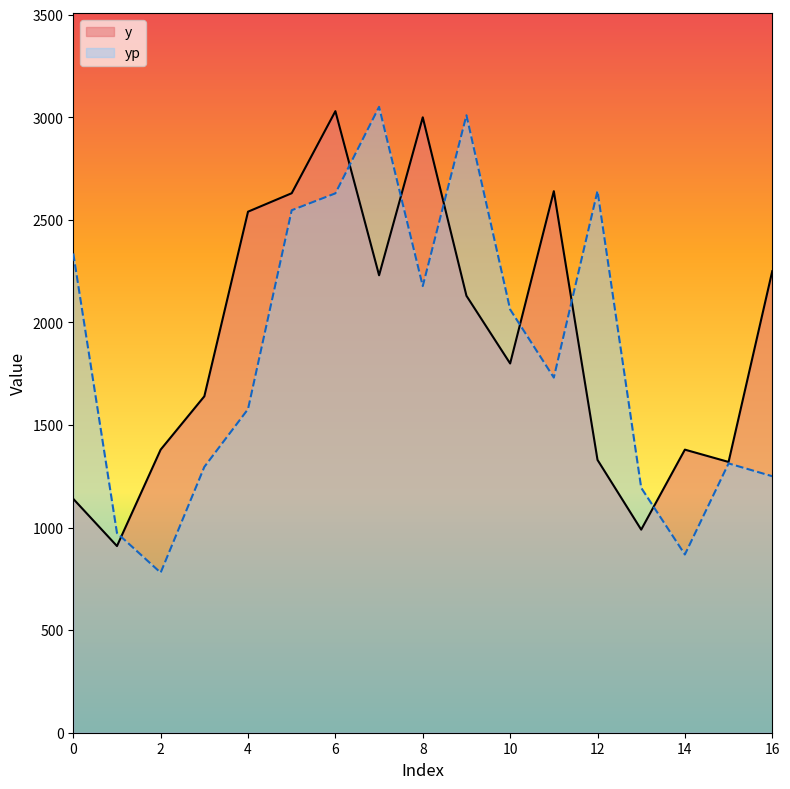

Is the value of y at 9 greater than the value of yp at 6?

No